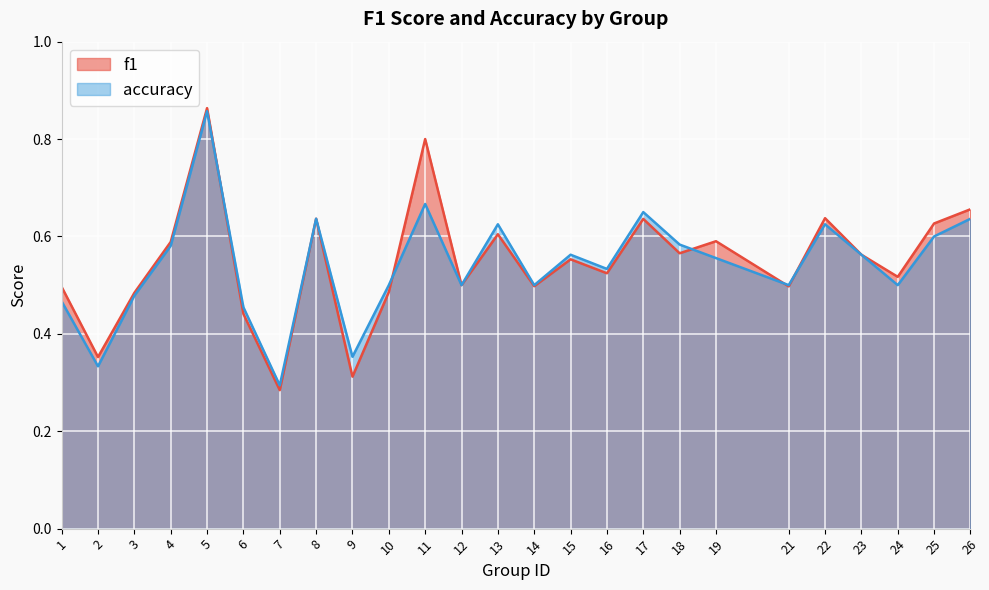

Between 16 and 22, which is larger?

22